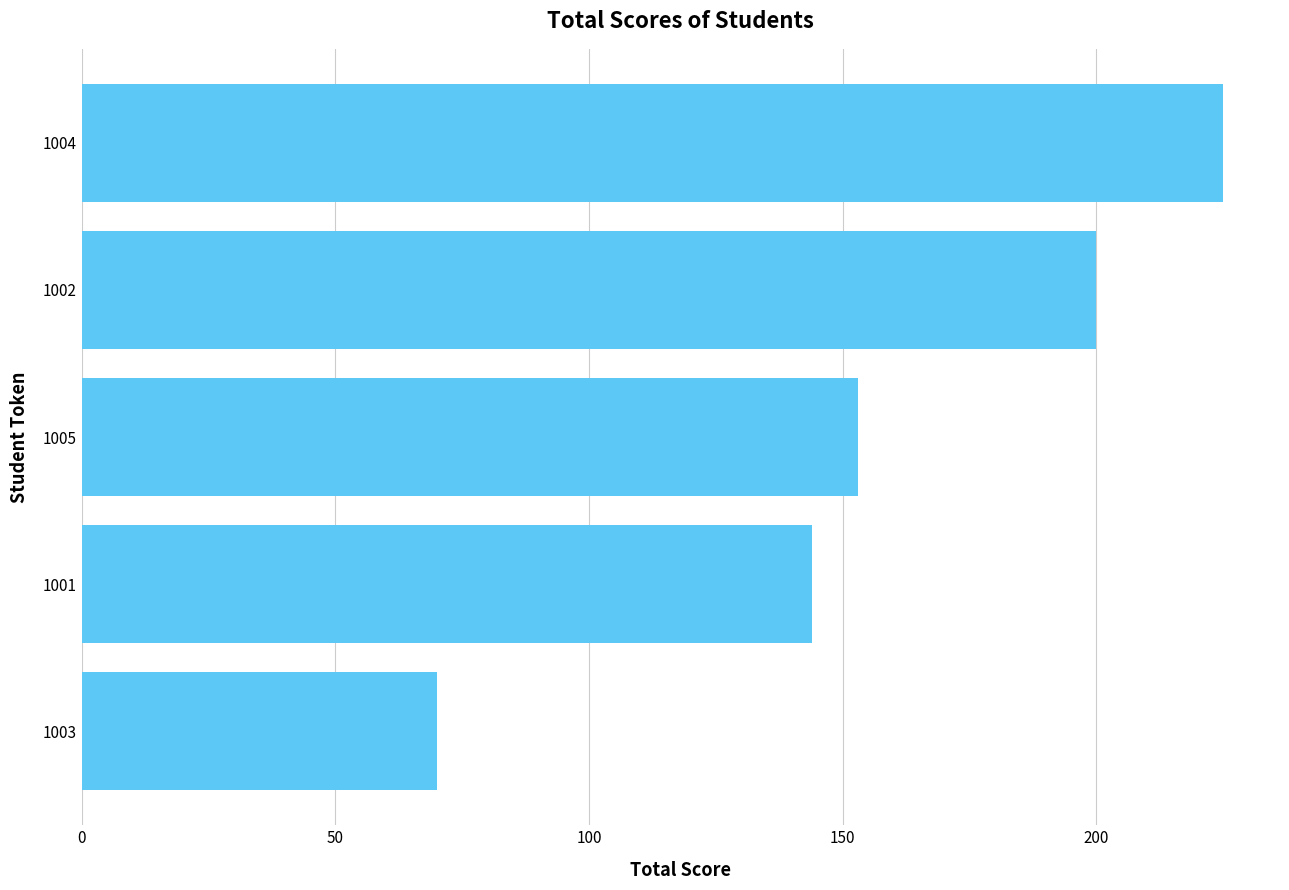

What is the approximate value at 1003?

70